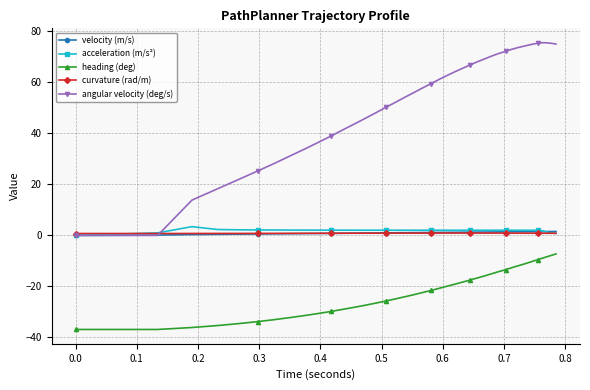

Which series has the largest total across all categories?

angular velocity (deg/s)